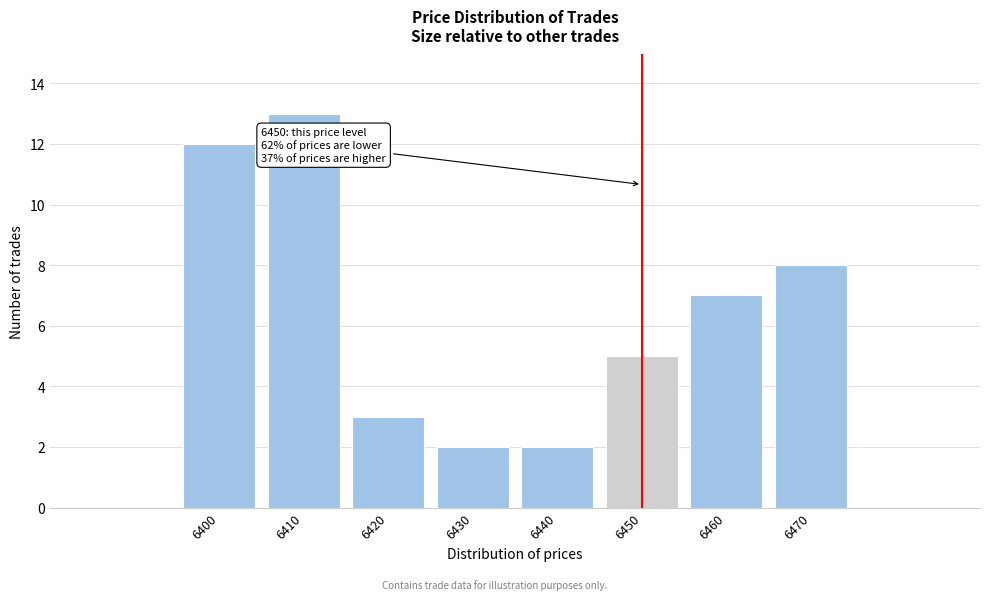

Over which range of the x-axis is the bar tallest?

6405 to 6415